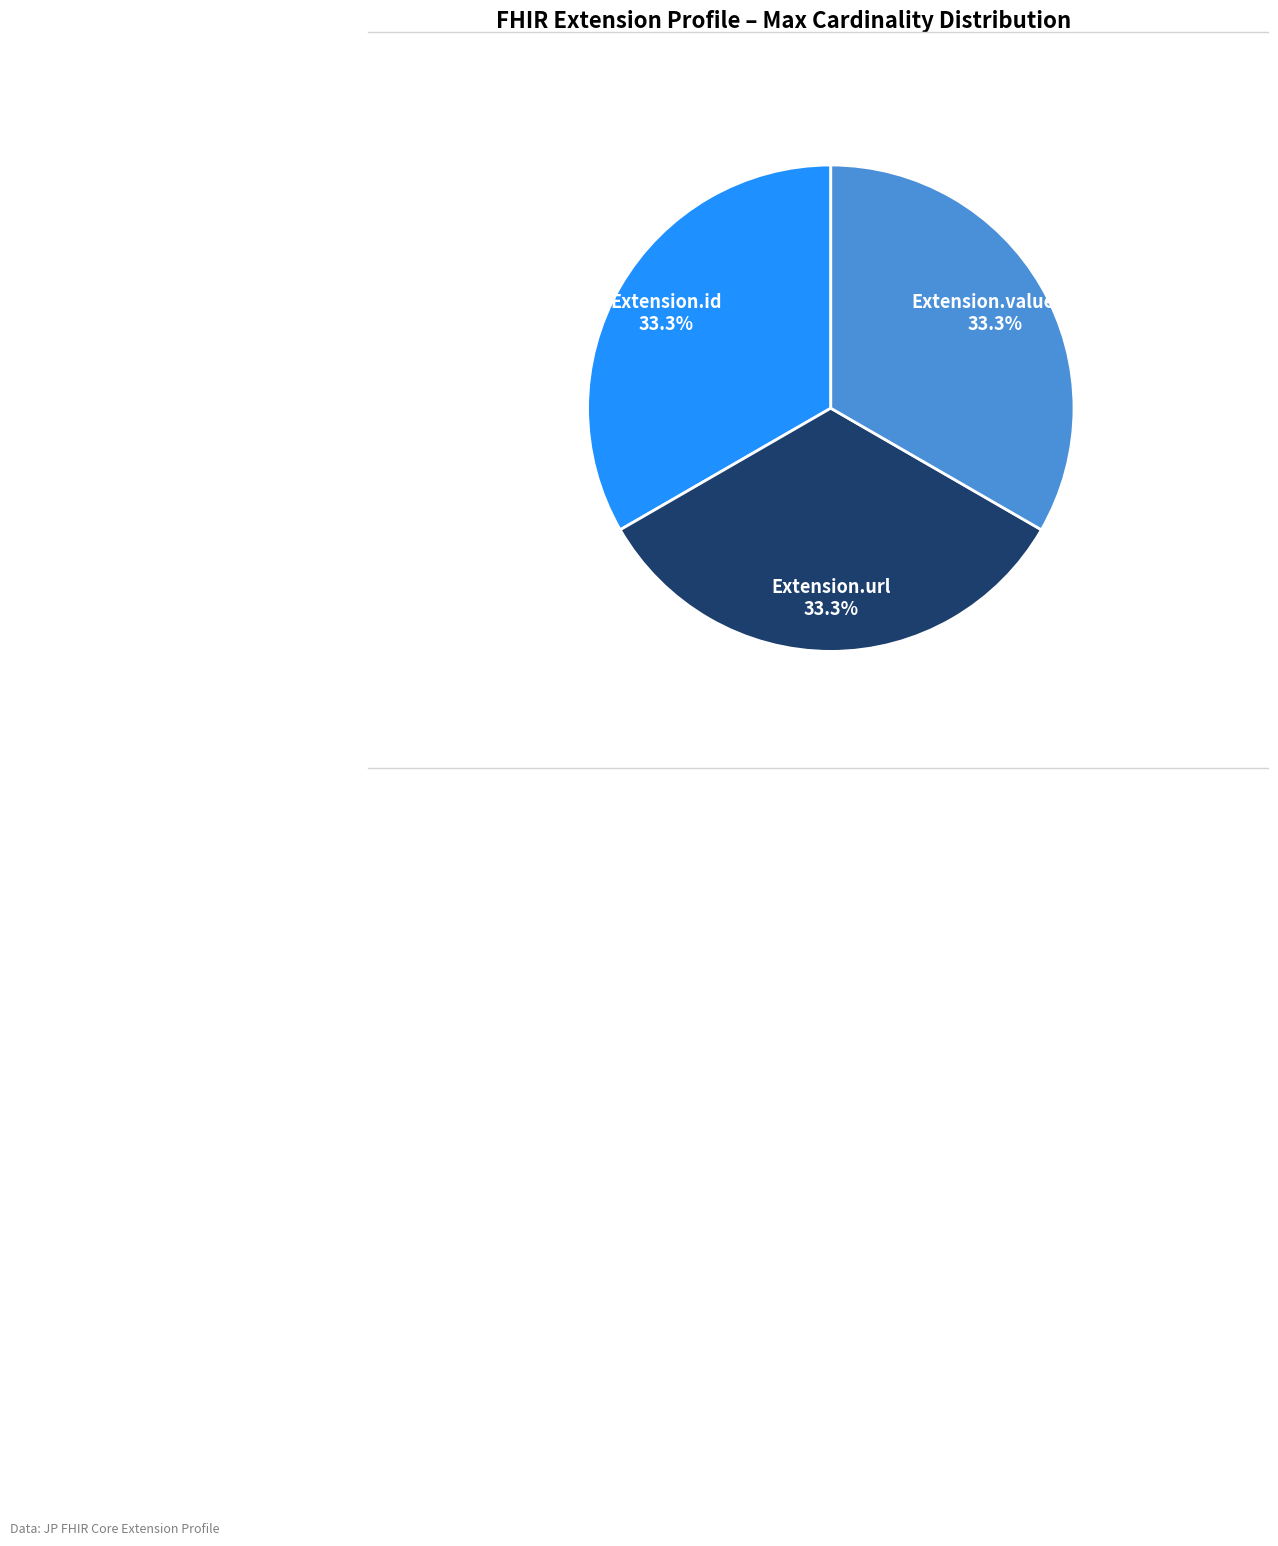

What is the total percentage of Extension.id and Extension.url?

66.7%